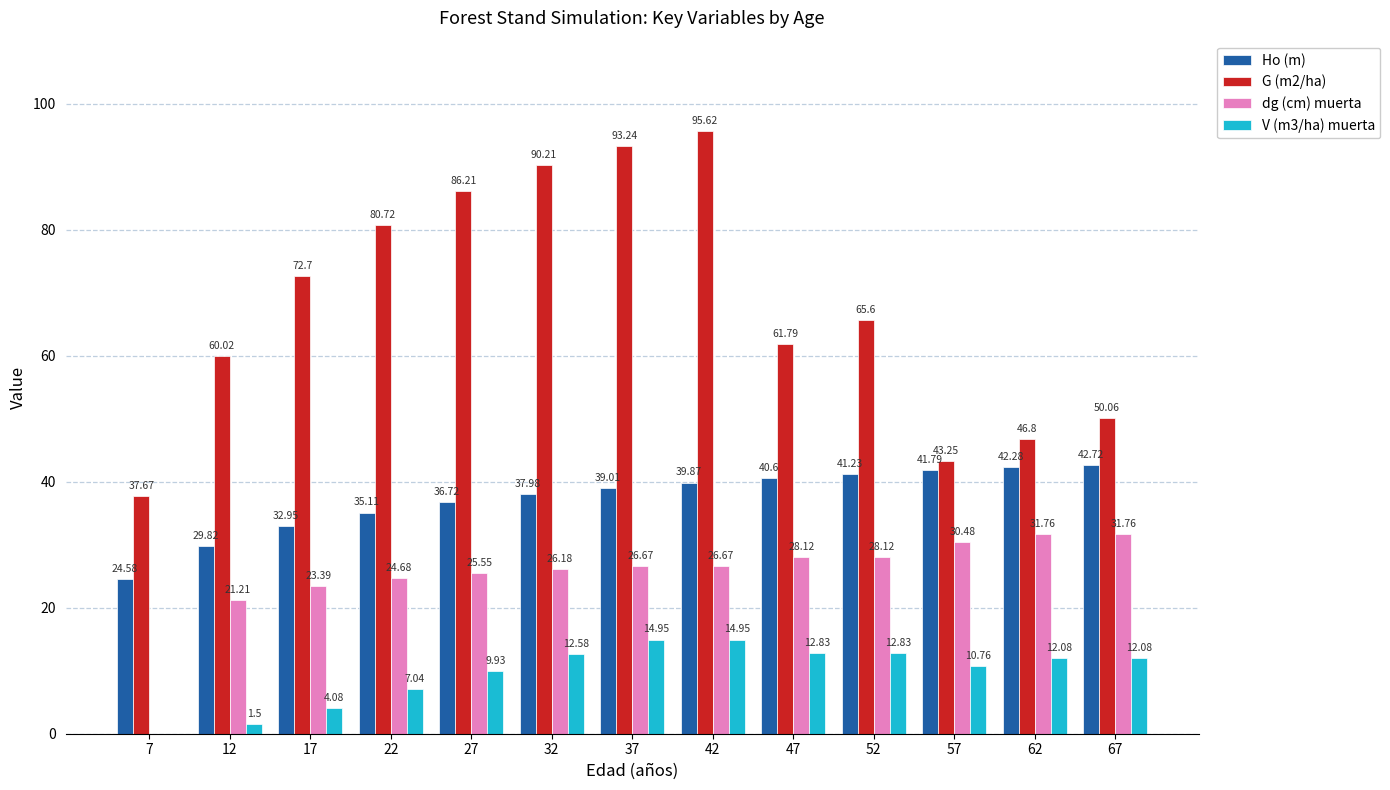

What is the average value of the Ho (m) series?

37.3